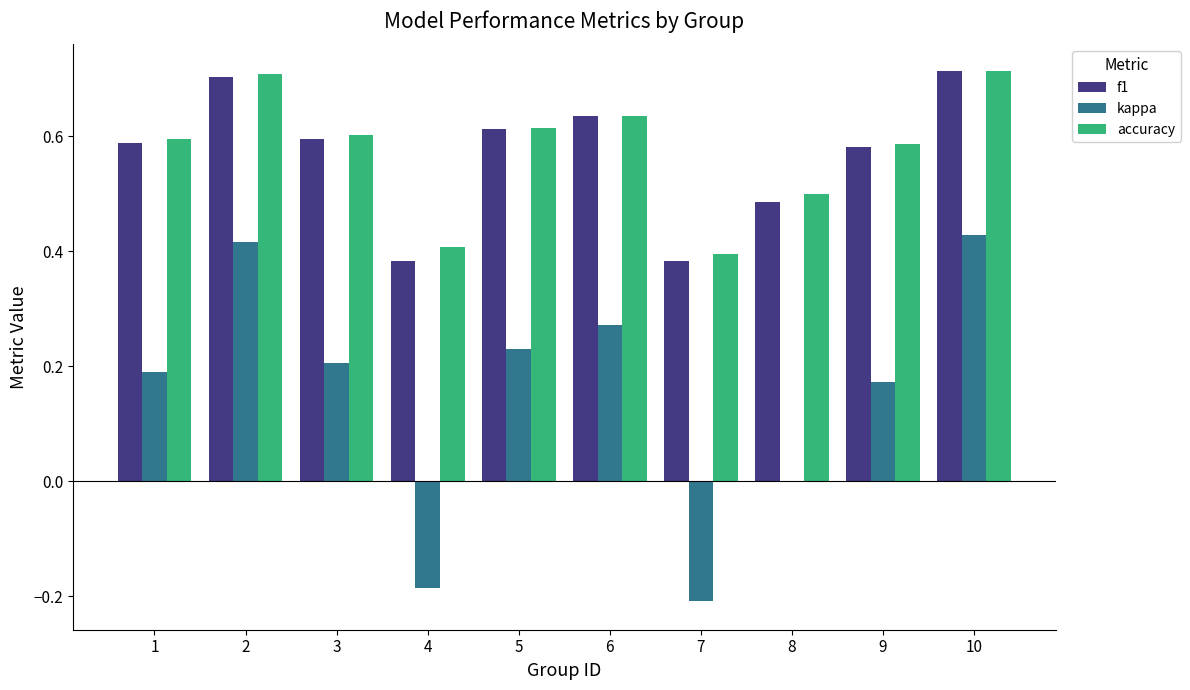

What is the total value across all series at 8?

1.0